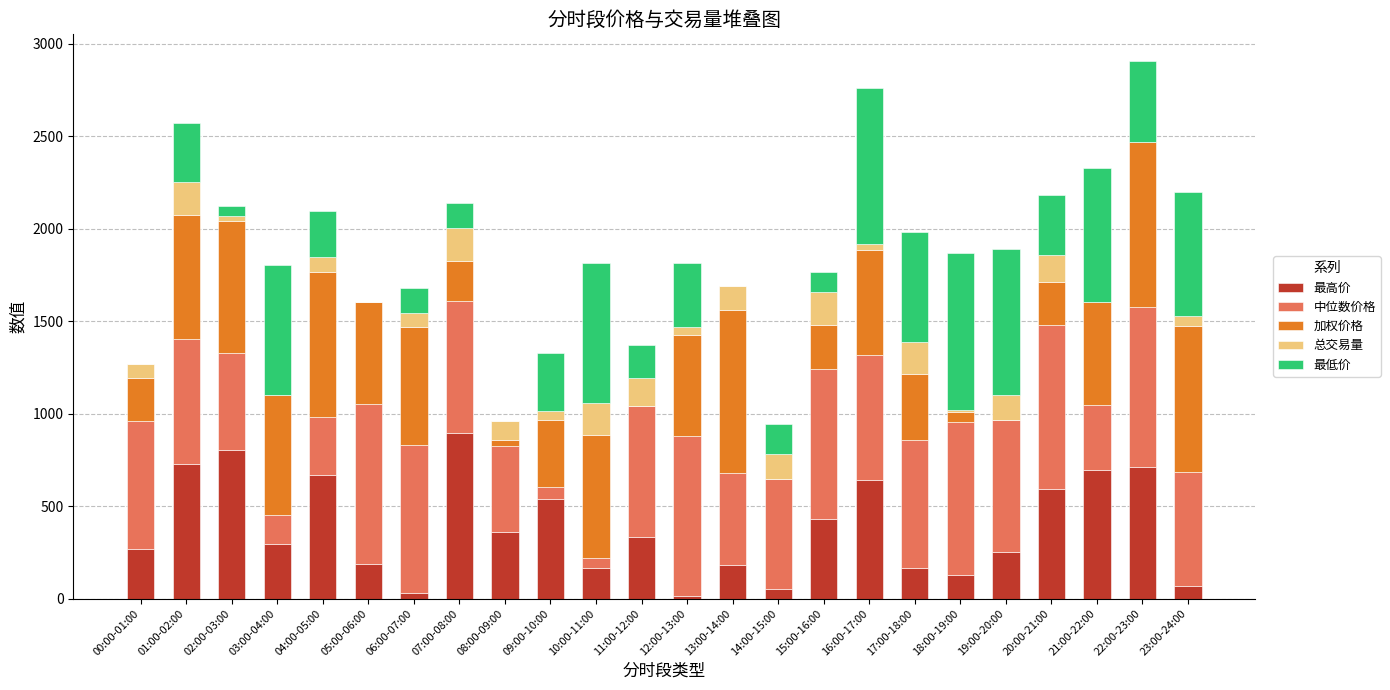

Where does the 最高价 series first go above 331?

01:00-02:00